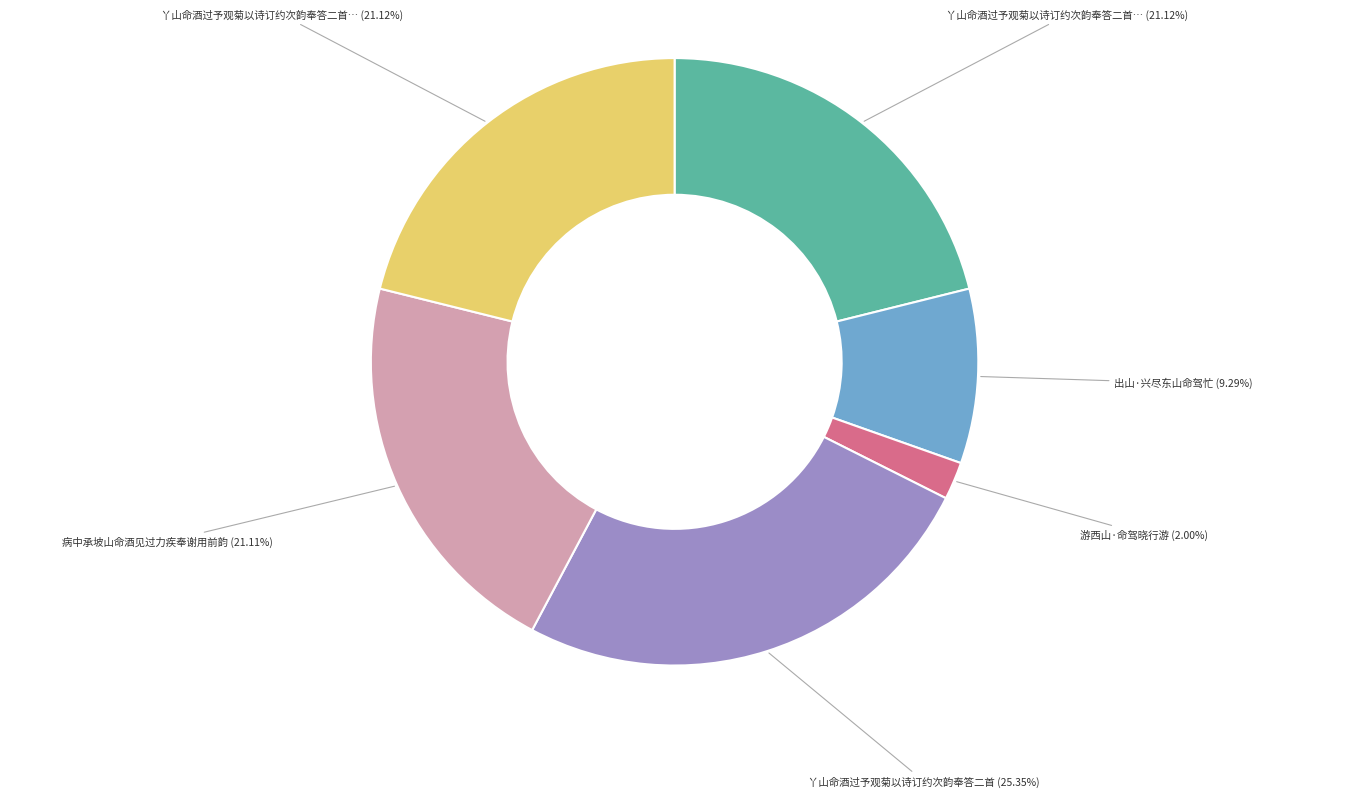

Is there a majority slice in this chart?

No